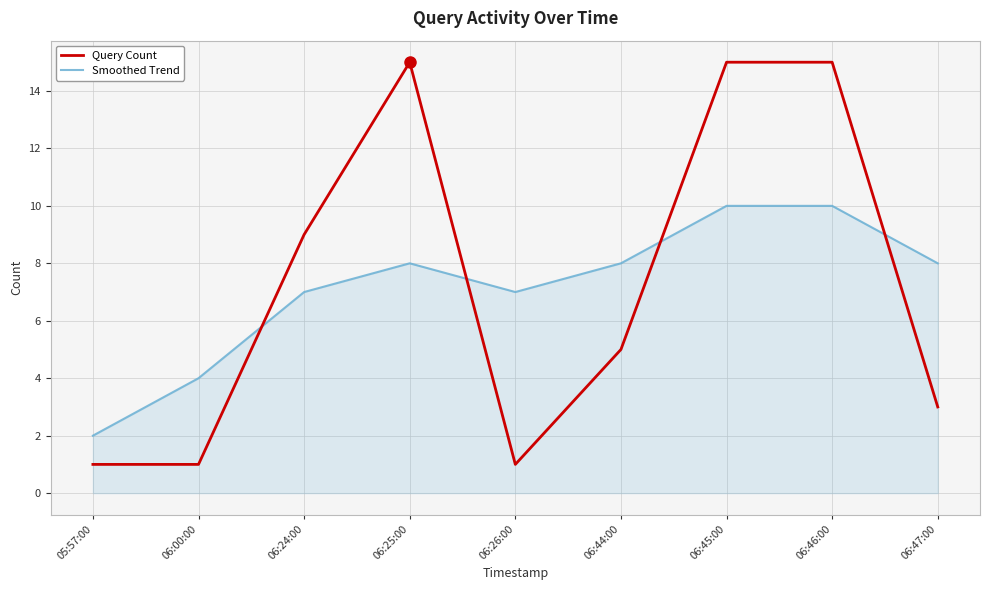

At how many categories does at least one series exceed 12?

3